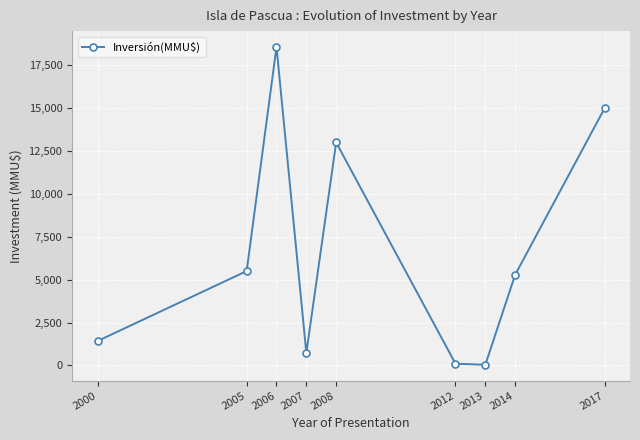

Is it true that the value at 2006 is 4871?

False